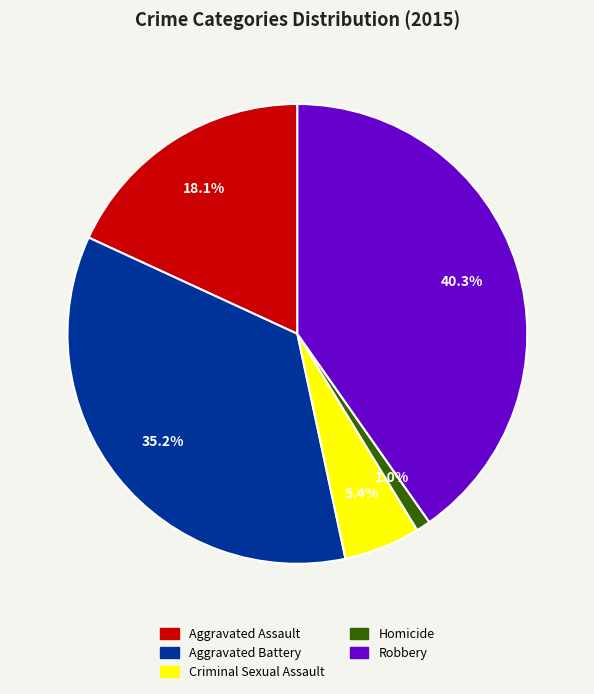

Between Robbery and Homicide, which is larger?

Robbery